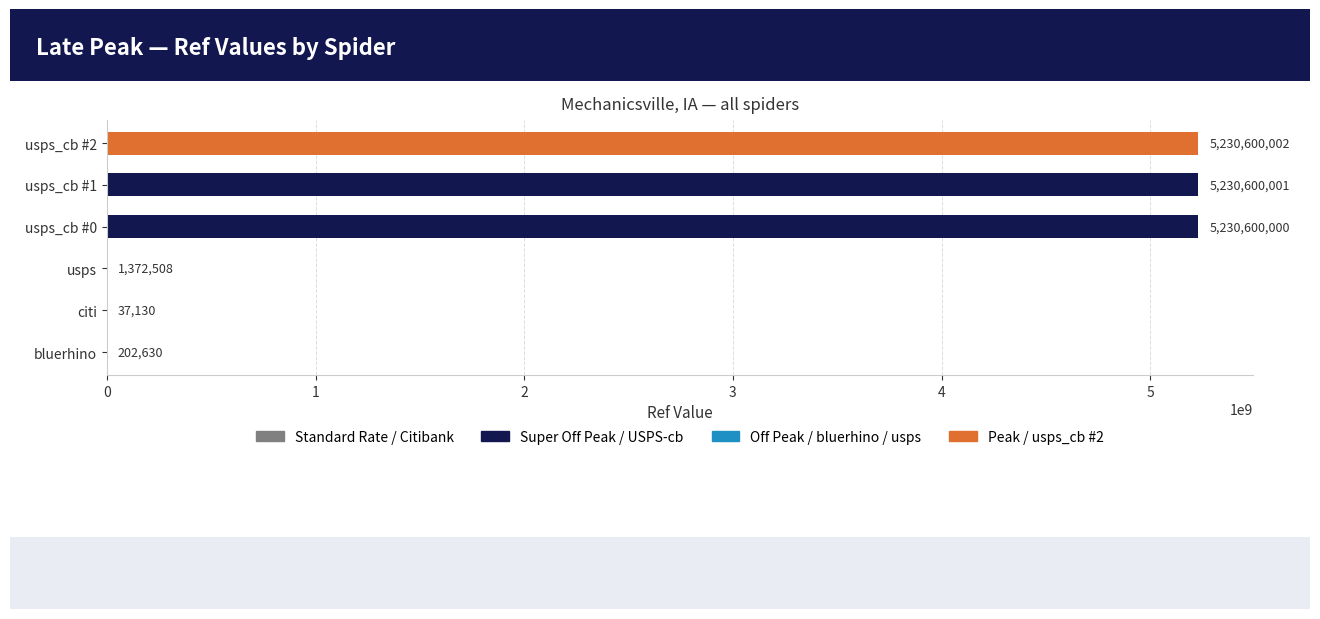

What is the sum of all values?

15693412271